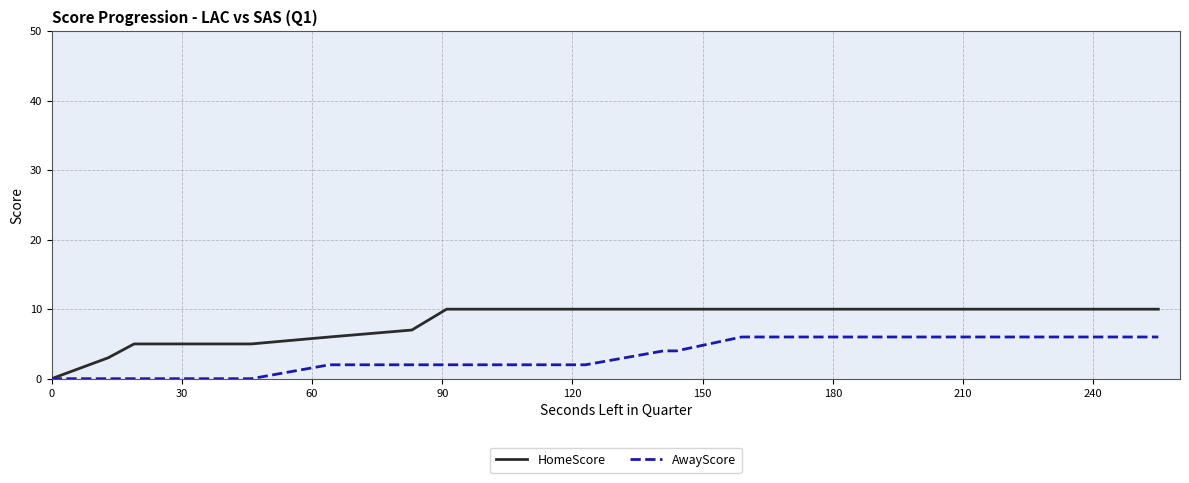

Which series has the largest total across all categories?

HomeScore